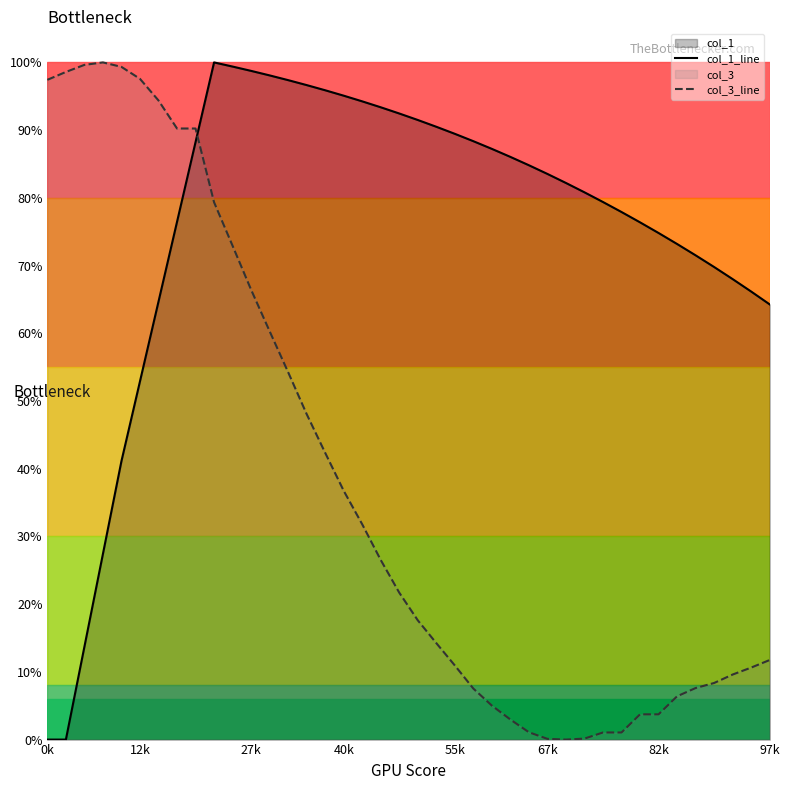

True or false: col_1_line and col_3_line cross at least once.

True